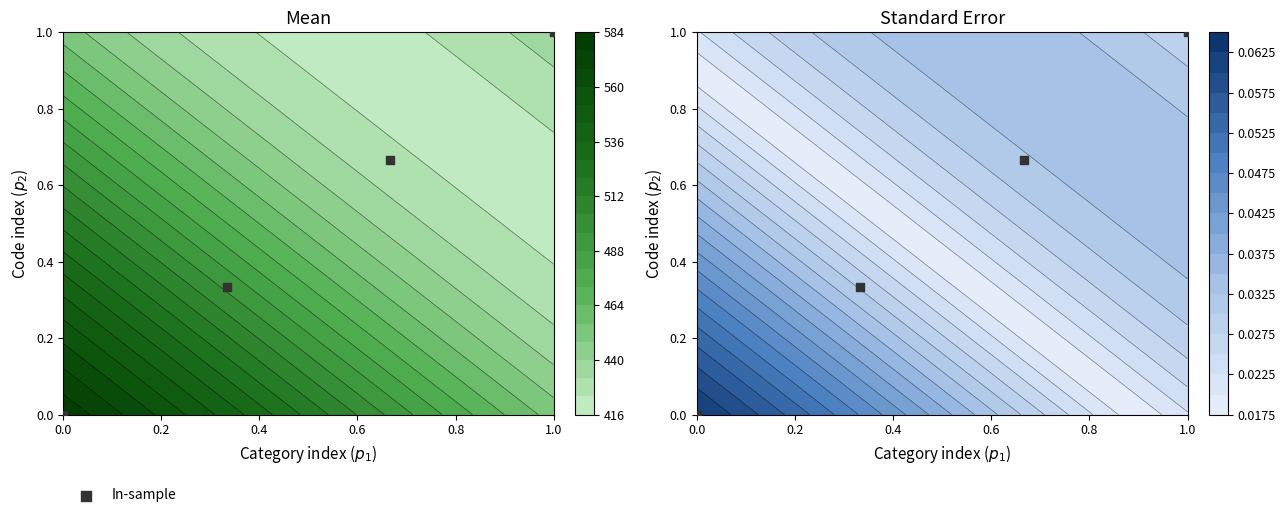

True or false: the data shows 0.7 at 0.0.

False